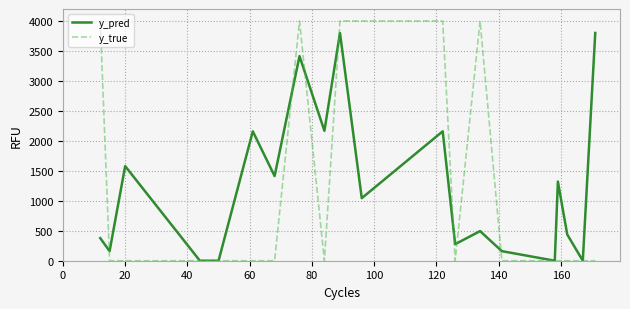

Which series has the widest spread of values?

y_true